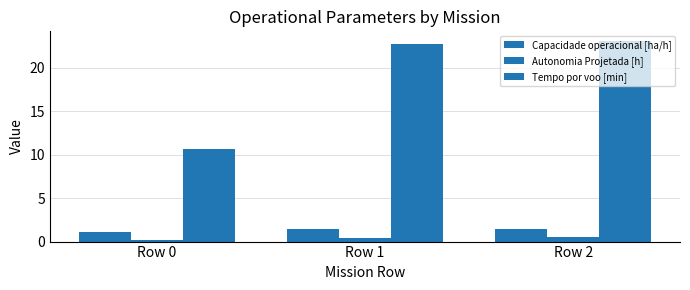

How many series are shown in this chart?

3